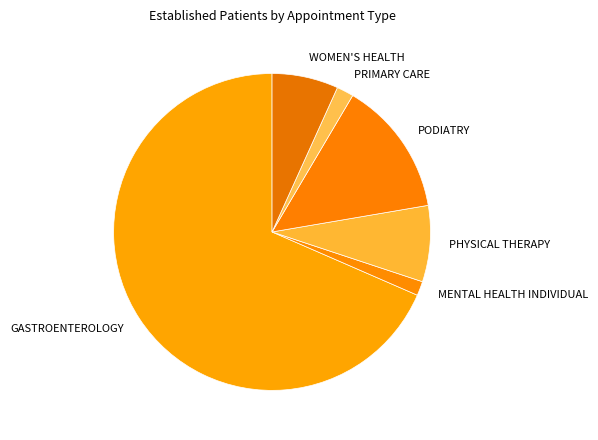

How many segments does this pie chart have?

6